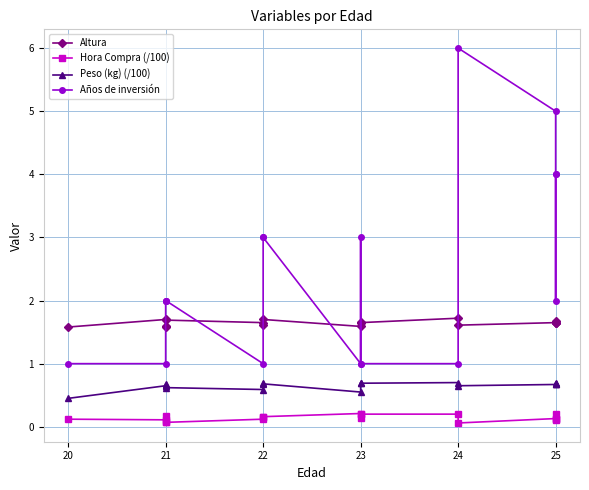

How many lines are shown in the chart?

4